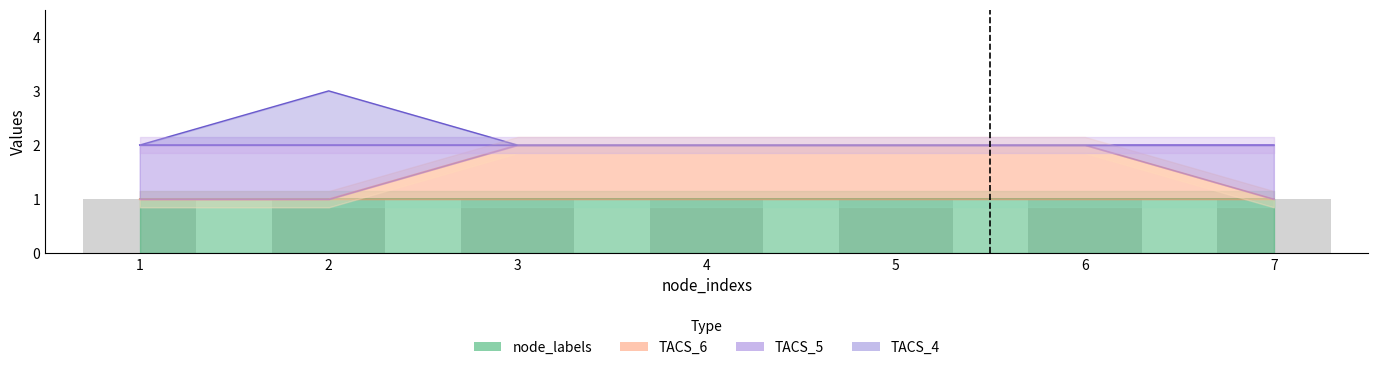

What is the difference between the maximum and second lowest values in the TACS_6 series?

1